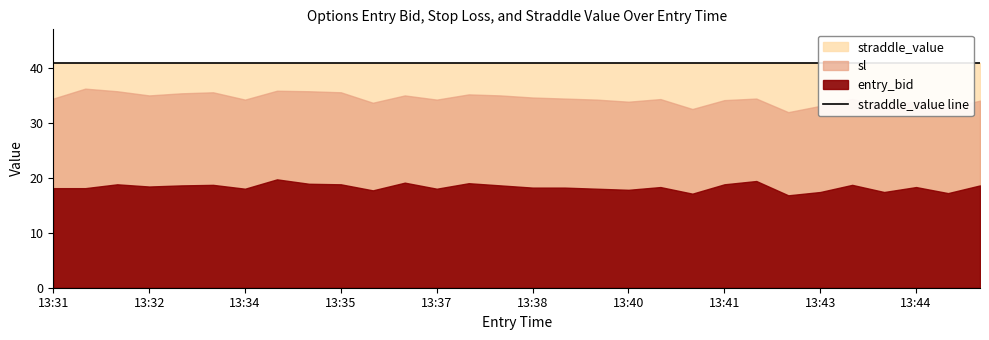

True or false: straddle_value has more than 1 points higher than both neighbors.

False